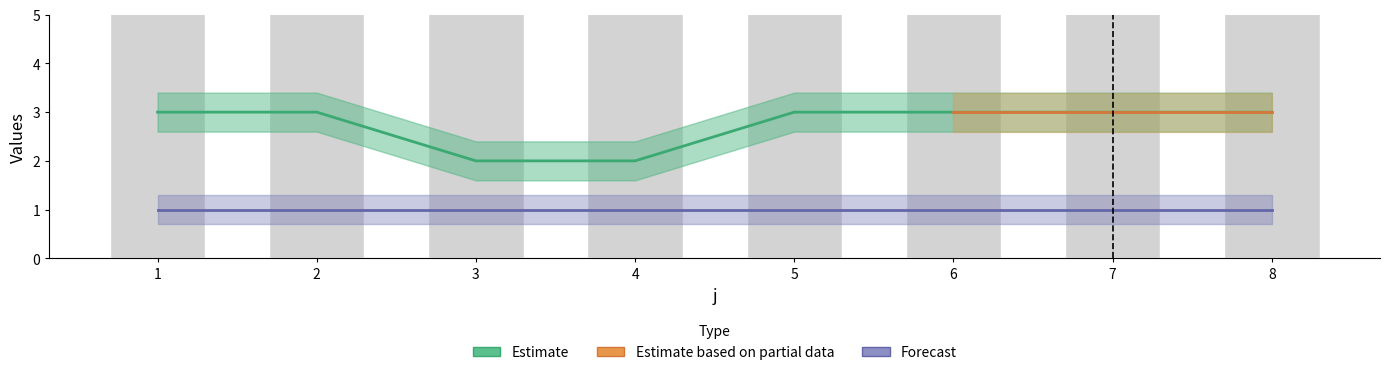

True or false: the data shows 4 at 4.

False